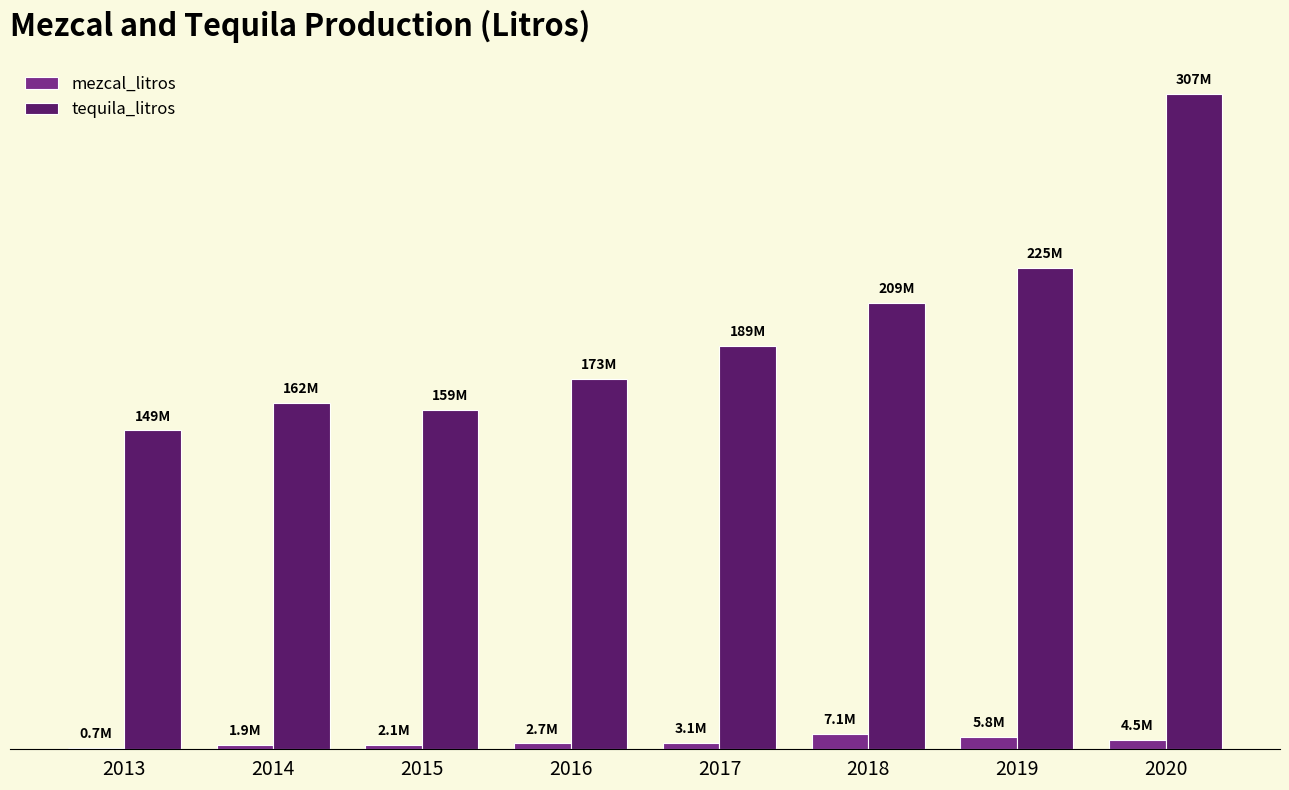

What are all the series names shown in the legend?

mezcal_litros, tequila_litros